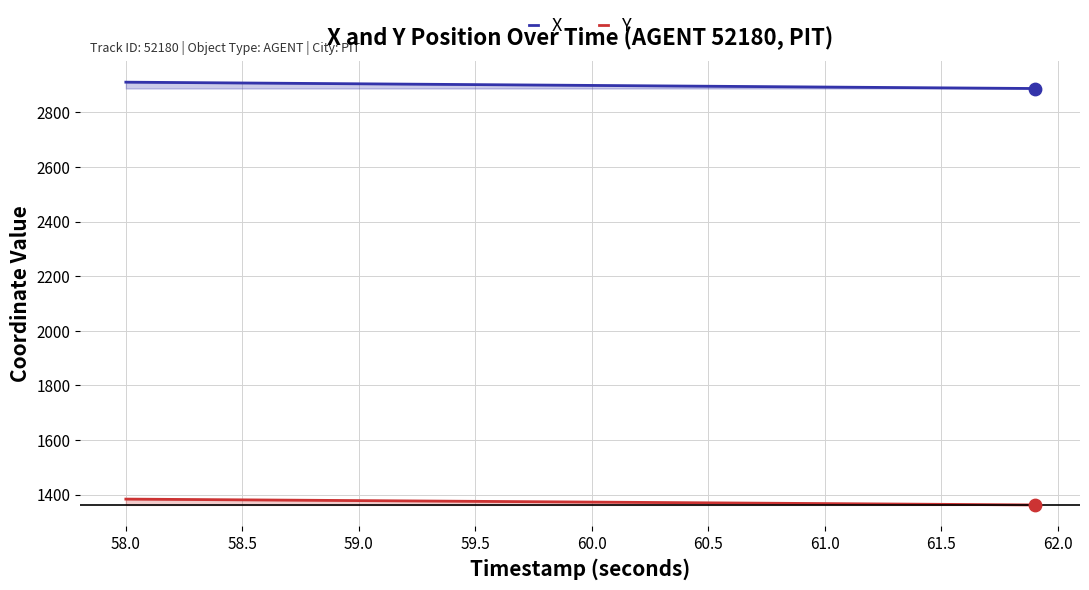

What is the total value across all series at 61.0?

4259.4